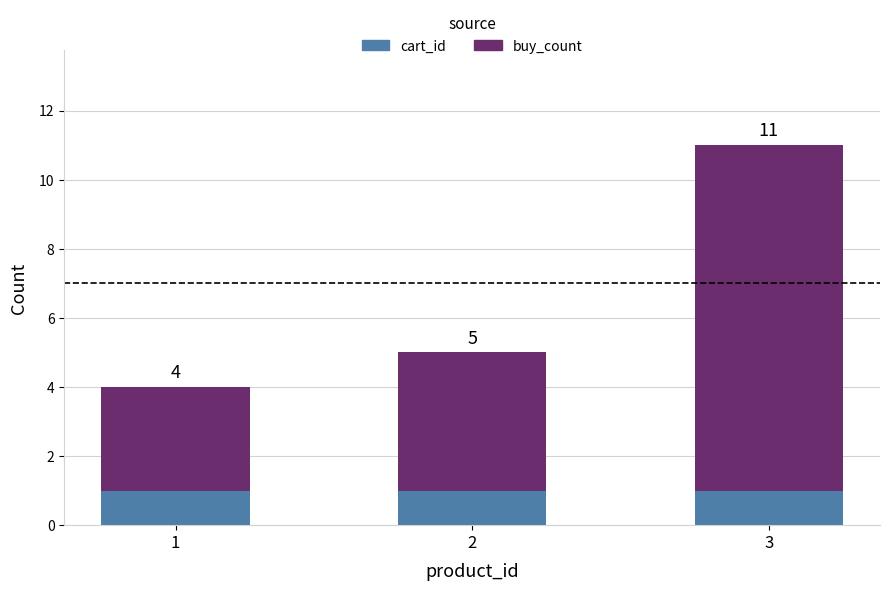

What is the average value of the cart_id series?

1